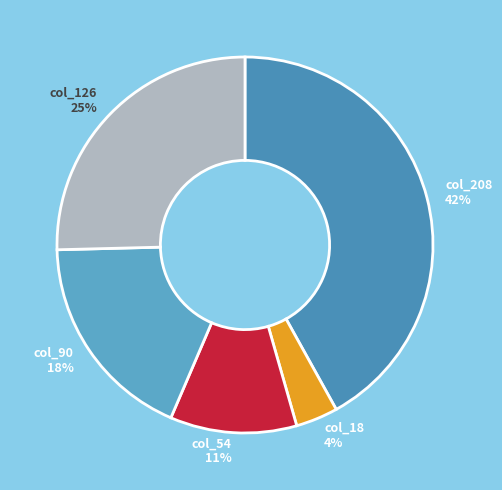

Rank the categories by value from highest to lowest.

col_208 42%, col_126 25%, col_90 18%, col_54 11%, col_18 4%